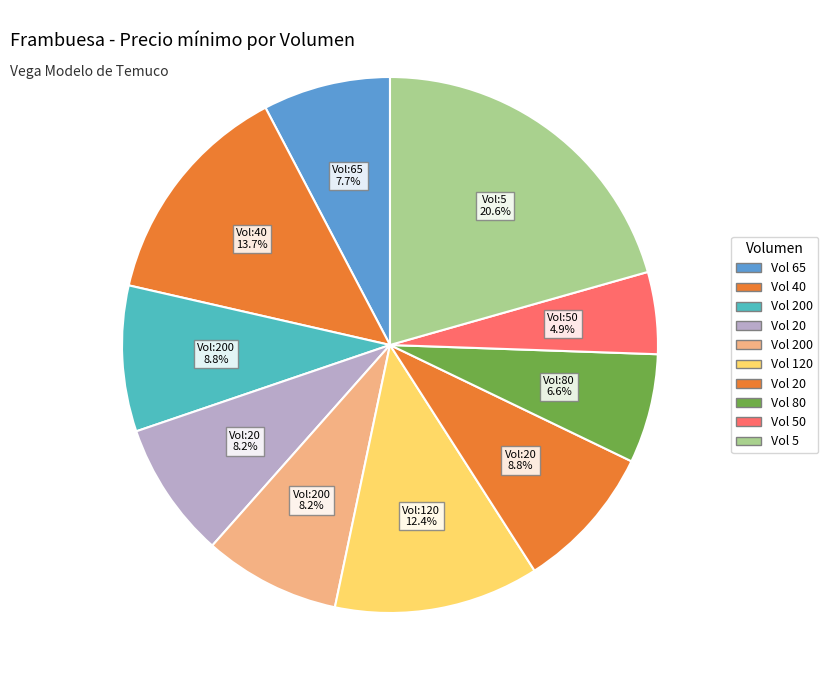

How many slices are in this pie chart?

10